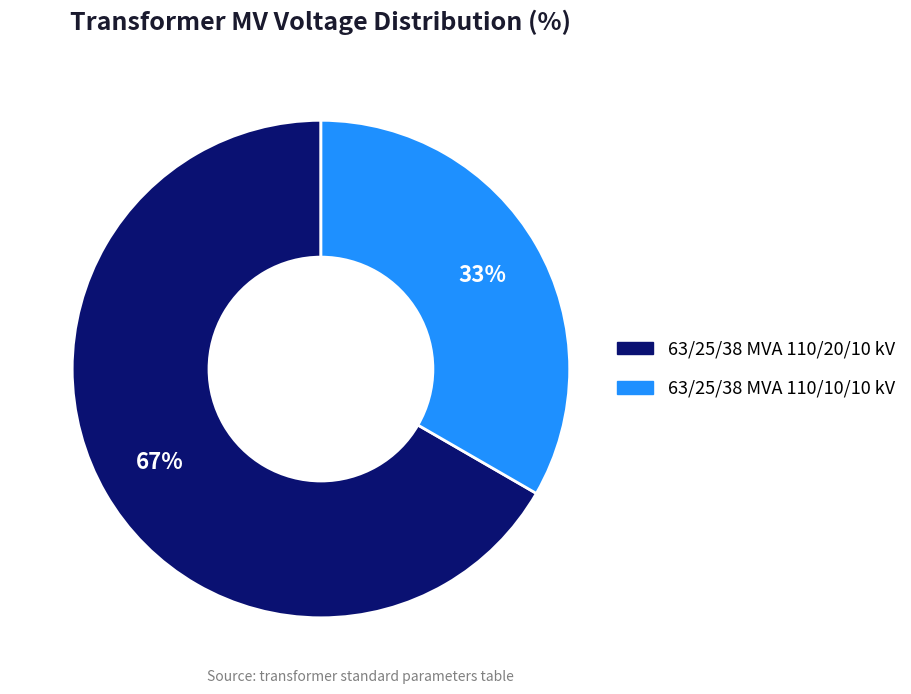

Approximately how many times larger is the value at 63/25/38 MVA 110/10/10 kV compared to 63/25/38 MVA 110/20/10 kV?

0.5